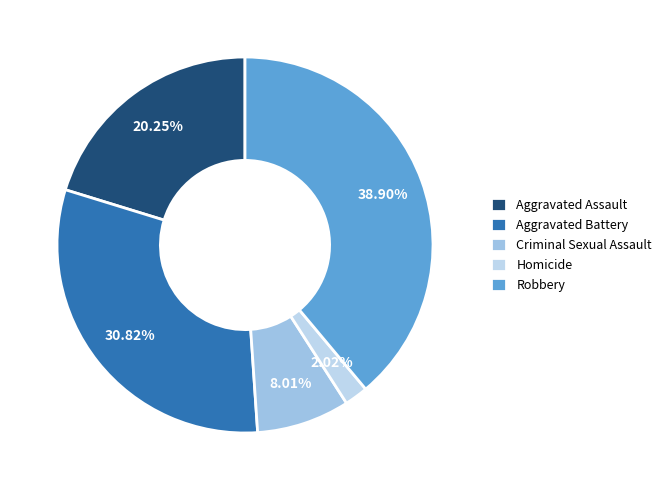

What is the ratio of the value at Homicide to the value at Robbery?

0.1